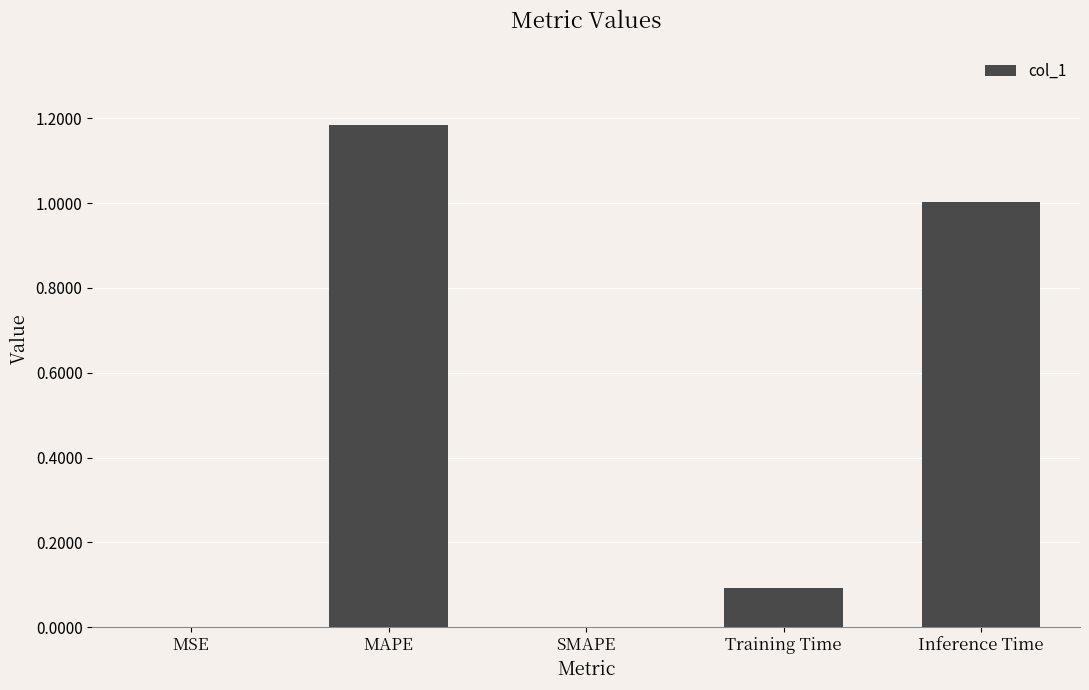

Which label corresponds to the largest value in the chart?

MAPE